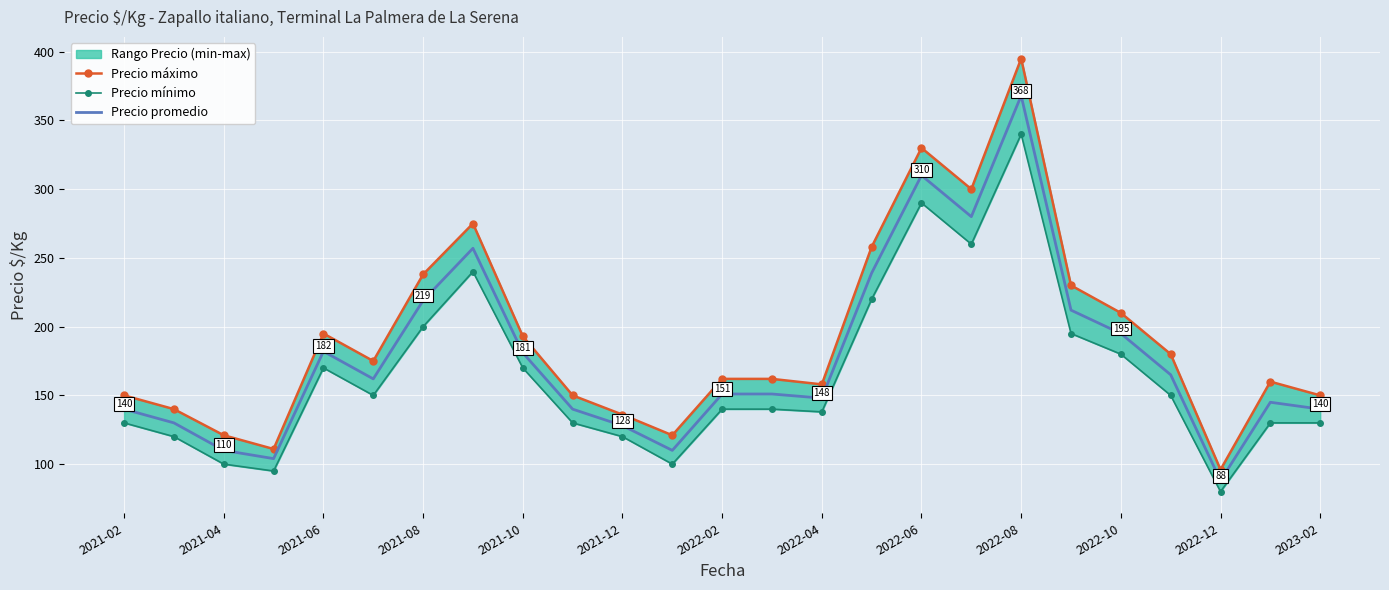

What is the difference between the second highest and second lowest values in the Precio promedio series?

206